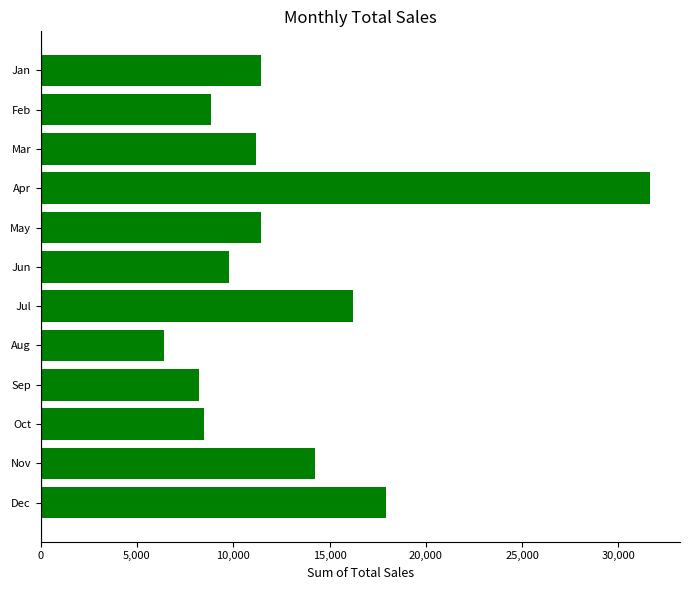

What is the value of the 11th bar from the top?

14220.7